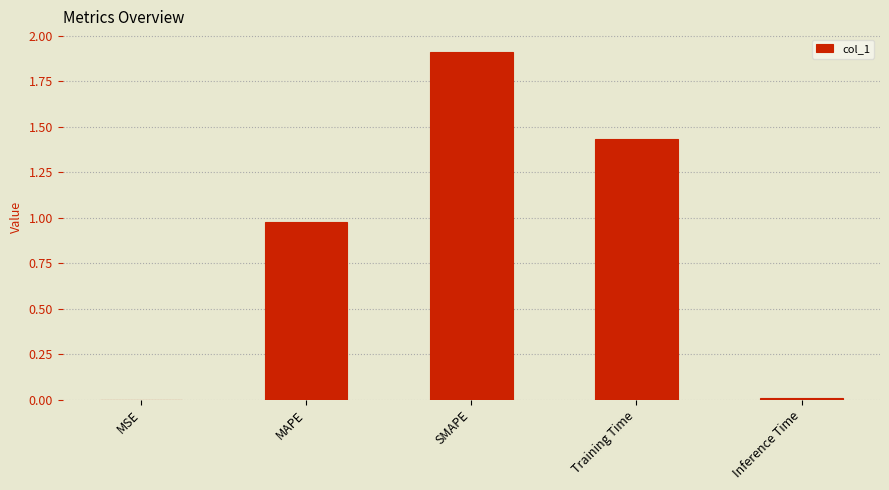

True or false: the data shows 3.3 at SMAPE.

False